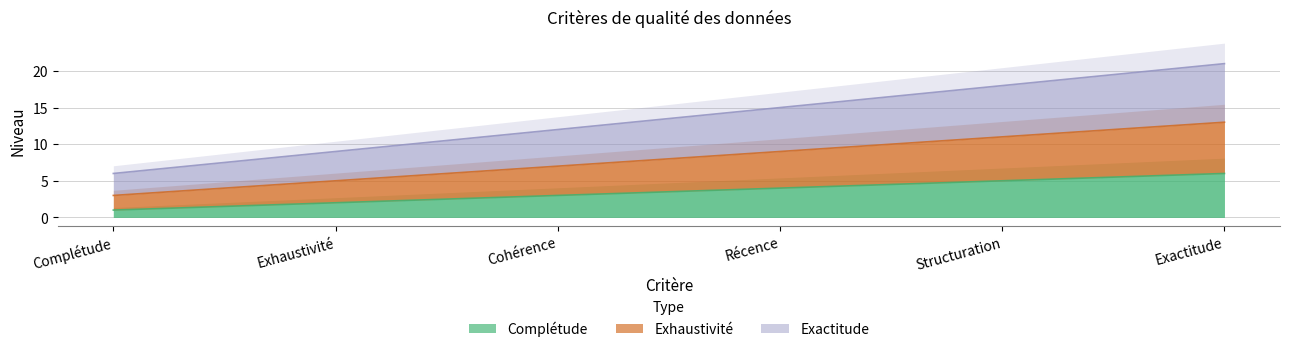

How many distinct data groups are displayed?

3